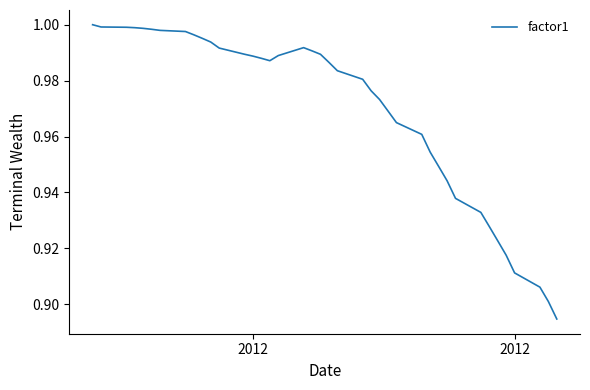

What is the difference between the maximum and second lowest values?

0.1